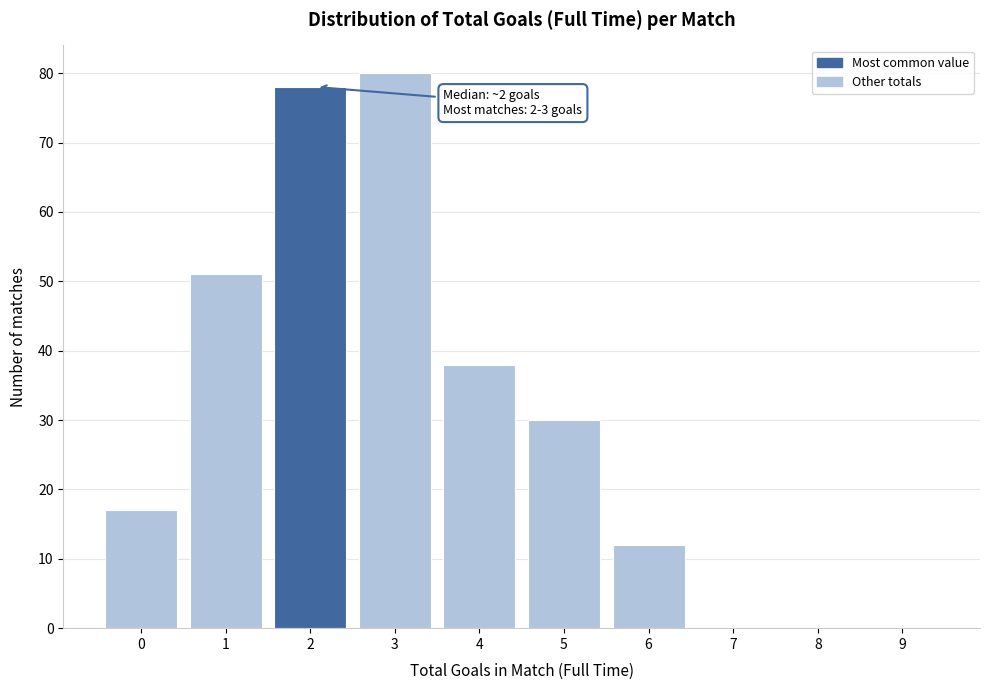

Reading left to right, list all the values displayed in this chart.

0=17	1=51	2=78	3=80	4=38	5=30	6=12	7=0	8=0	9=0